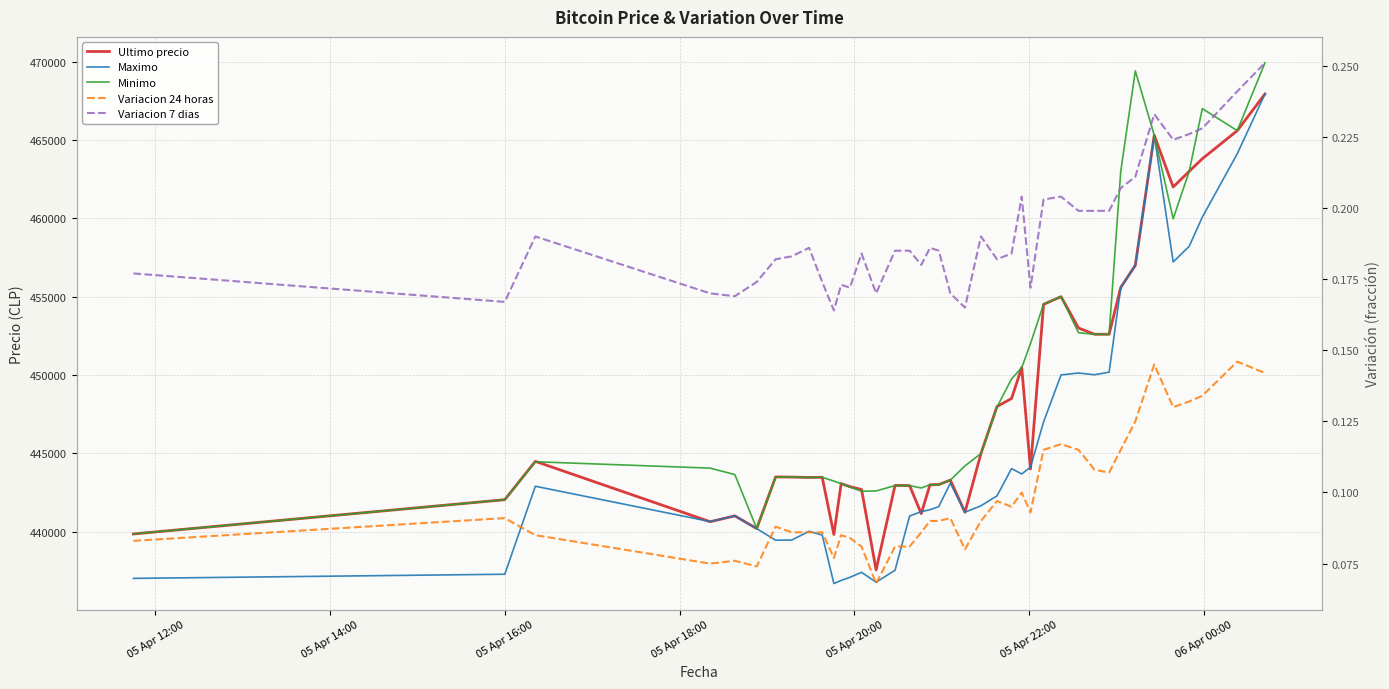

What are all the series names shown in the legend?

Ultimo precio, Maximo, Minimo, Variacion 24 horas, Variacion 7 dias